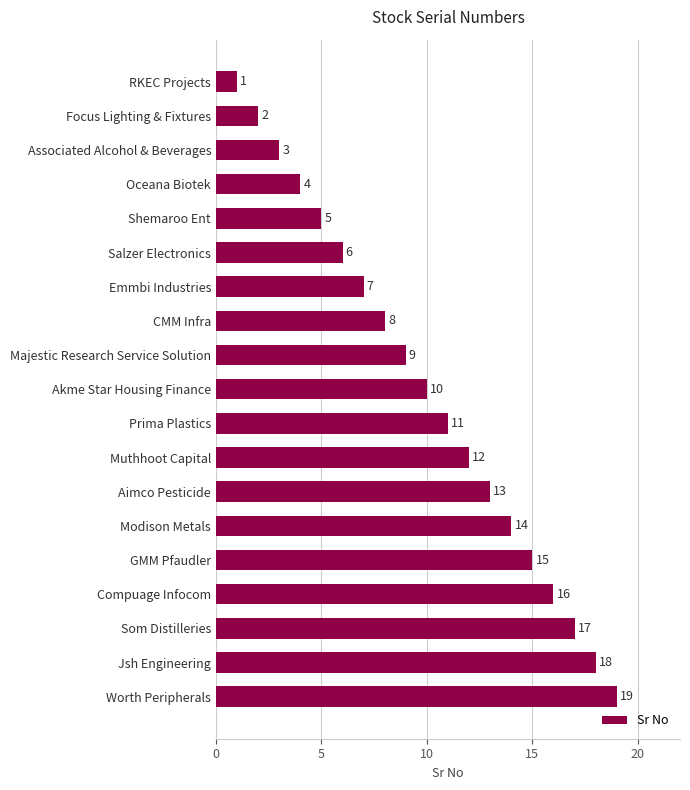

Which label corresponds to the largest value in the chart?

Worth Peripherals